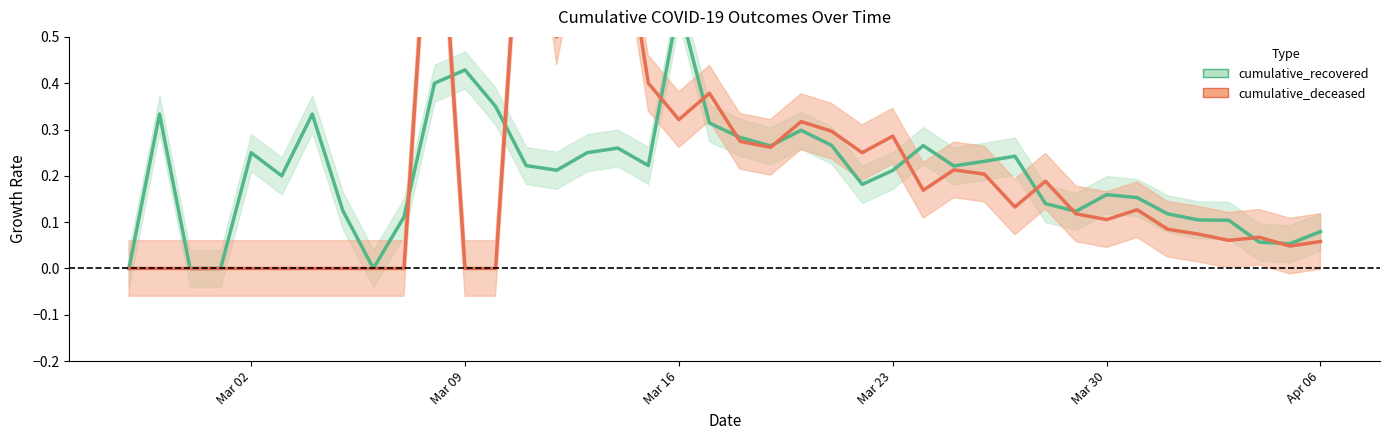

How many lines are shown in the chart?

2